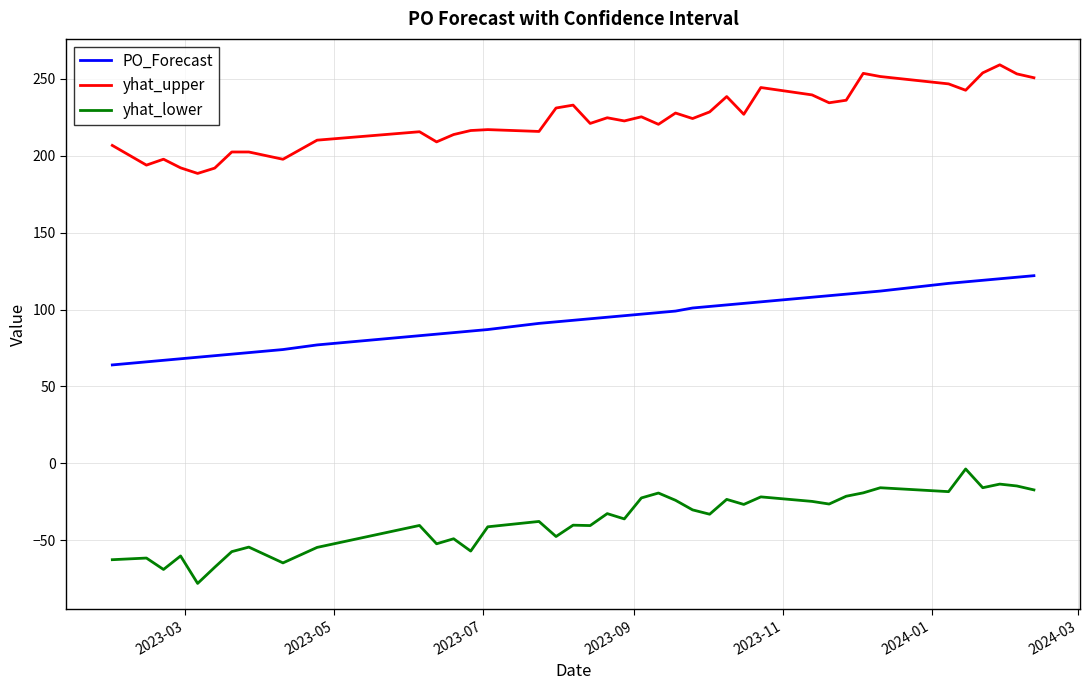

What is the difference between the maximum and minimum values in the yhat_upper series?

70.6